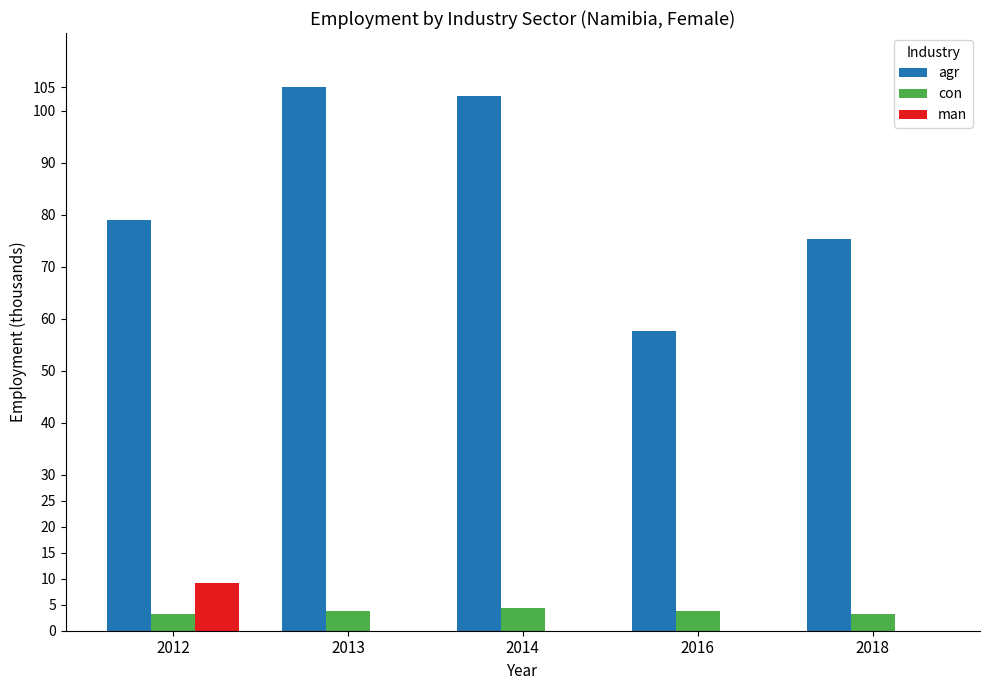

What are all the series names shown in the legend?

agr, con, man